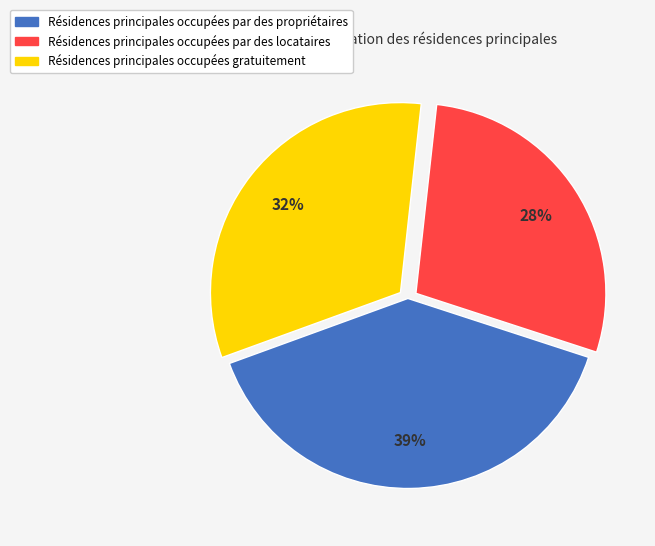

To the nearest percent, what is the difference between the largest and smallest slice percentages?

11%